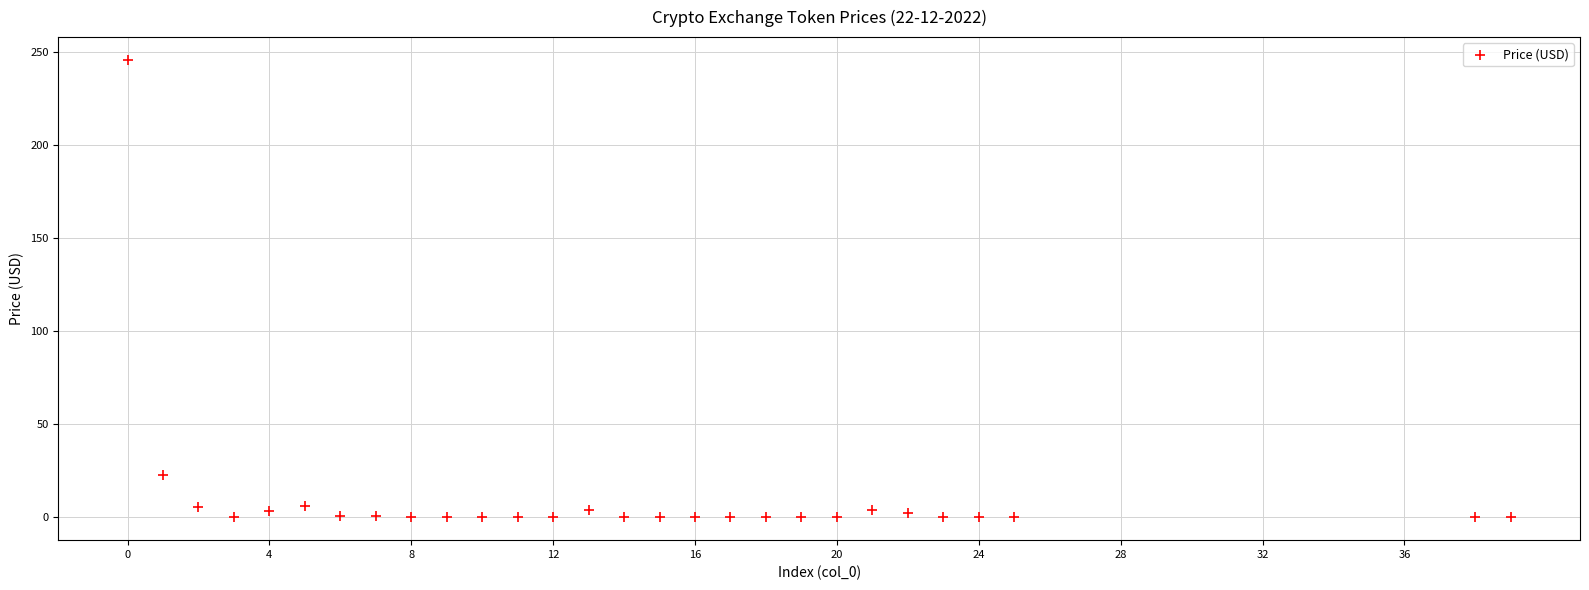

What is the range of Y values (max minus min)?

245.8